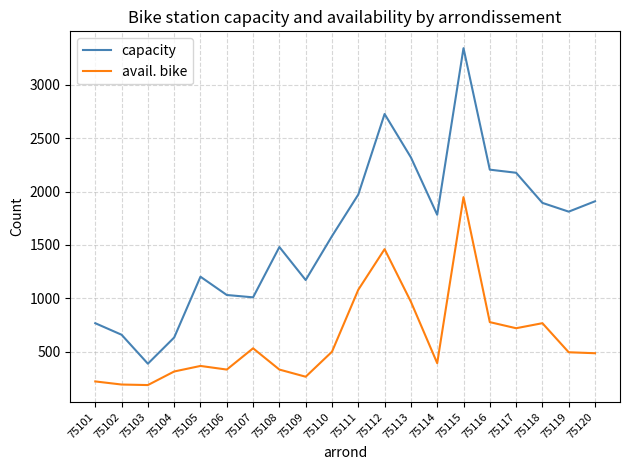

True or false: avail. bike and capacity intersect in this chart.

False